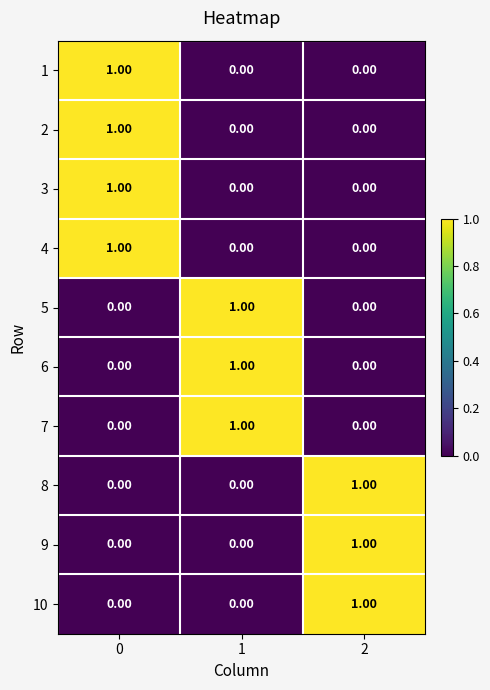

What is the total value across all series at 0?

4